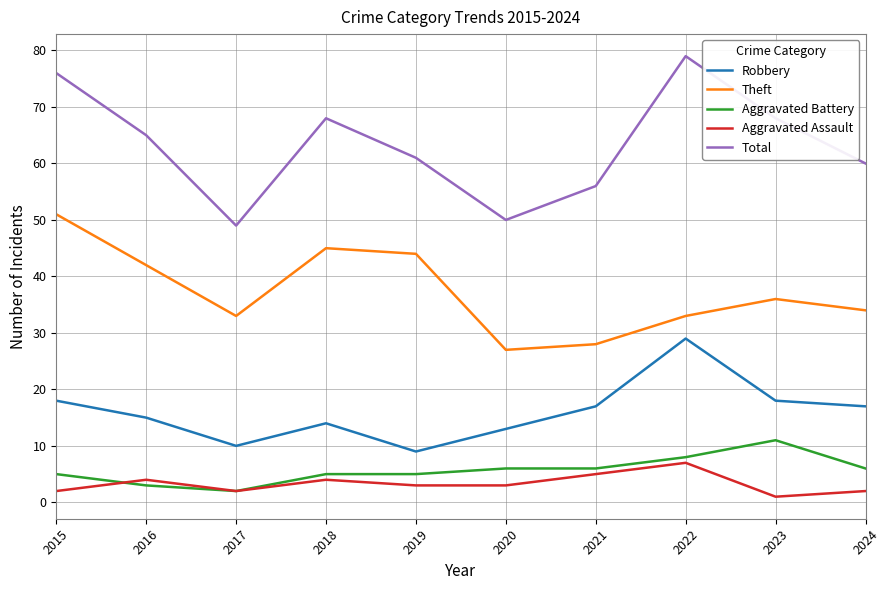

How many categories are shown in the chart?

10